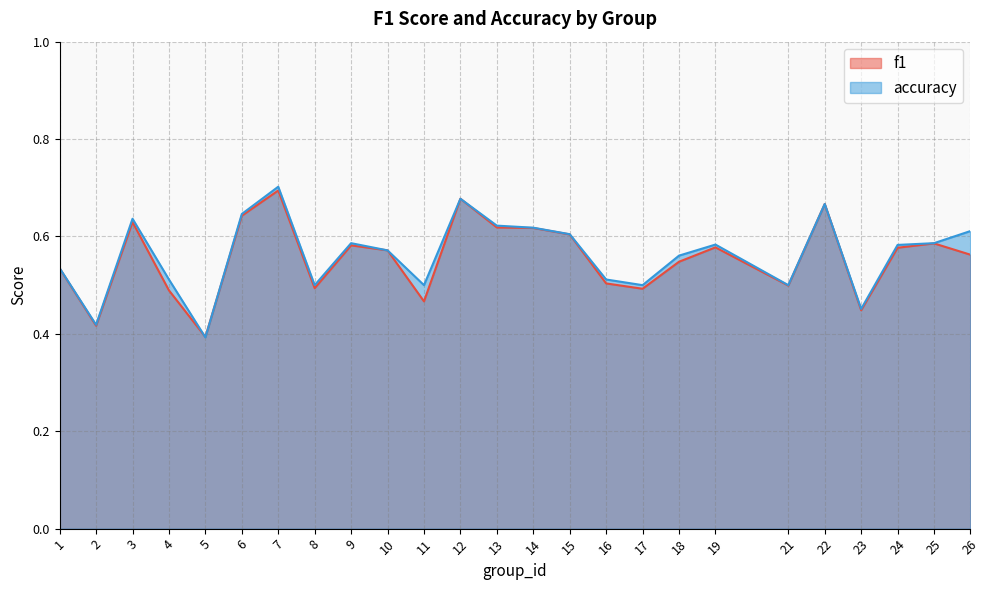

Reading left to right, list all the values displayed in this chart.

f1: 1=0.5	2=0.4	3=0.6	4=0.5	5=0.4	6=0.6	7=0.7	8=0.5	9=0.6	10=0.6	11=0.5	12=0.7	13=0.6	14=0.6	15=0.6	16=0.5	17=0.5	18=0.5	19=0.6	21=0.5	22=0.7	23=0.4	24=0.6	25=0.6	26=0.6
accuracy: 1=0.5	2=0.4	3=0.6	4=0.5	5=0.4	6=0.6	7=0.7	8=0.5	9=0.6	10=0.6	11=0.5	12=0.7	13=0.6	14=0.6	15=0.6	16=0.5	17=0.5	18=0.6	19=0.6	21=0.5	22=0.7	23=0.5	24=0.6	25=0.6	26=0.6